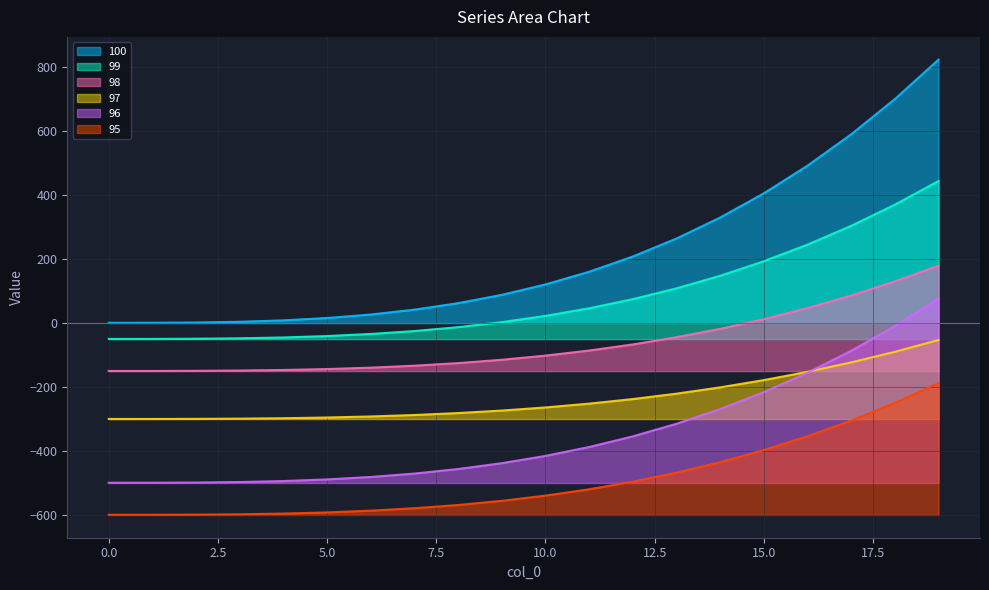

What is the average value of the 98 series?

-63.0